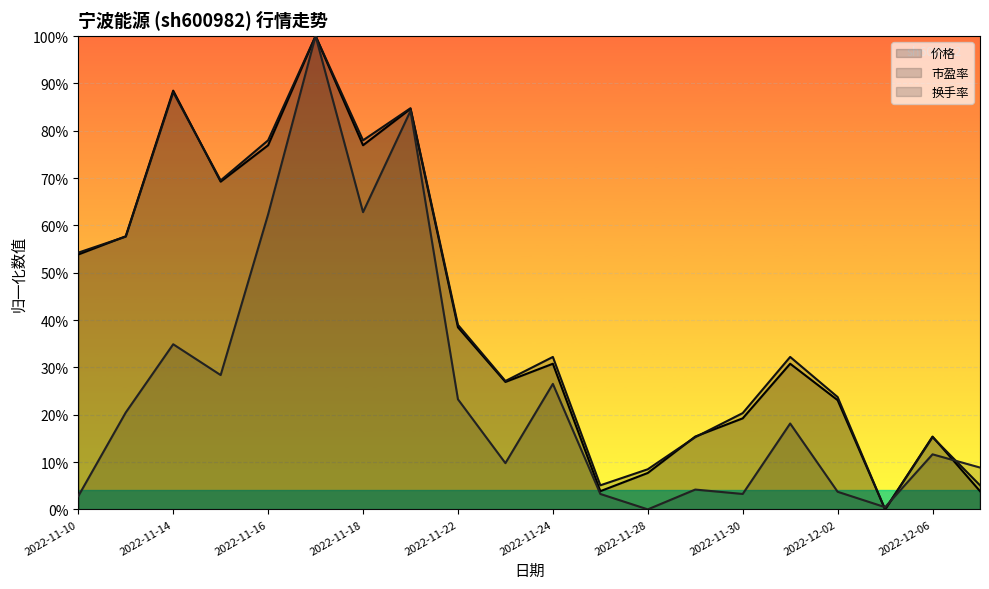

Reading left to right, list all the values displayed in this chart.

价格: 2022-11-10=0.5	2022-11-11=0.6	2022-11-14=0.9	2022-11-15=0.7	2022-11-16=0.8	2022-11-17=1.0	2022-11-18=0.8	2022-11-21=0.8	2022-11-22=0.4	2022-11-23=0.3	2022-11-24=0.3	2022-11-25=0.0	2022-11-28=0.1	2022-11-29=0.2	2022-11-30=0.2	2022-12-01=0.3	2022-12-02=0.2	2022-12-05=0.0	2022-12-06=0.2	2022-12-07=0.0
市盈率: 2022-11-10=0.5	2022-11-11=0.6	2022-11-14=0.9	2022-11-15=0.7	2022-11-16=0.8	2022-11-17=1.0	2022-11-18=0.8	2022-11-21=0.8	2022-11-22=0.4	2022-11-23=0.3	2022-11-24=0.3	2022-11-25=0.1	2022-11-28=0.1	2022-11-29=0.2	2022-11-30=0.2	2022-12-01=0.3	2022-12-02=0.2	2022-12-05=0.0	2022-12-06=0.2	2022-12-07=0.1
换手率: 2022-11-10=0.0	2022-11-11=0.2	2022-11-14=0.3	2022-11-15=0.3	2022-11-16=0.6	2022-11-17=1.0	2022-11-18=0.6	2022-11-21=0.8	2022-11-22=0.2	2022-11-23=0.1	2022-11-24=0.3	2022-11-25=0.0	2022-11-28=0.0	2022-11-29=0.0	2022-11-30=0.0	2022-12-01=0.2	2022-12-02=0.0	2022-12-05=0.0	2022-12-06=0.1	2022-12-07=0.1